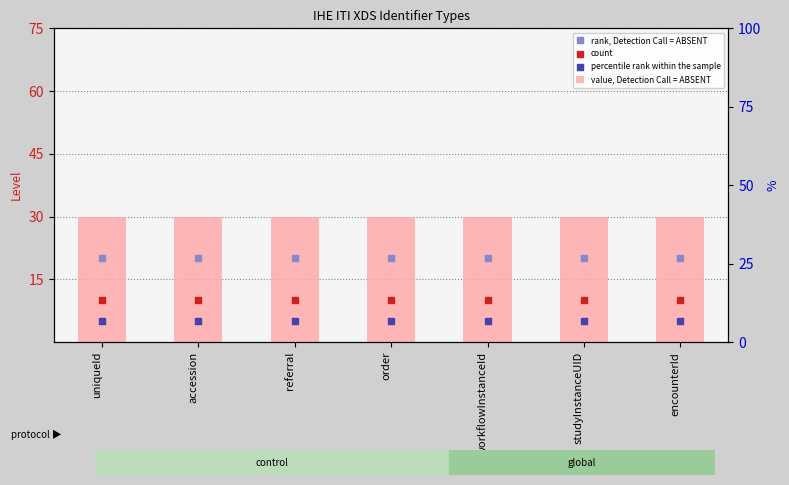

Which series contains the lowest Y value?

percentile rank within the sample